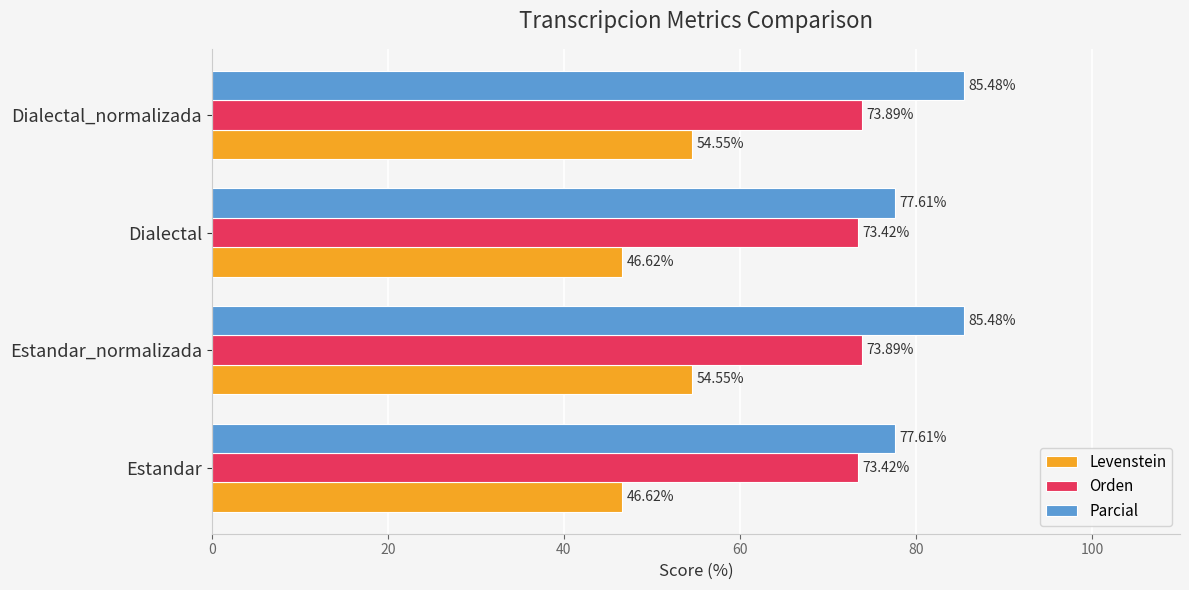

What is the sum of all Parcial values?

326.2